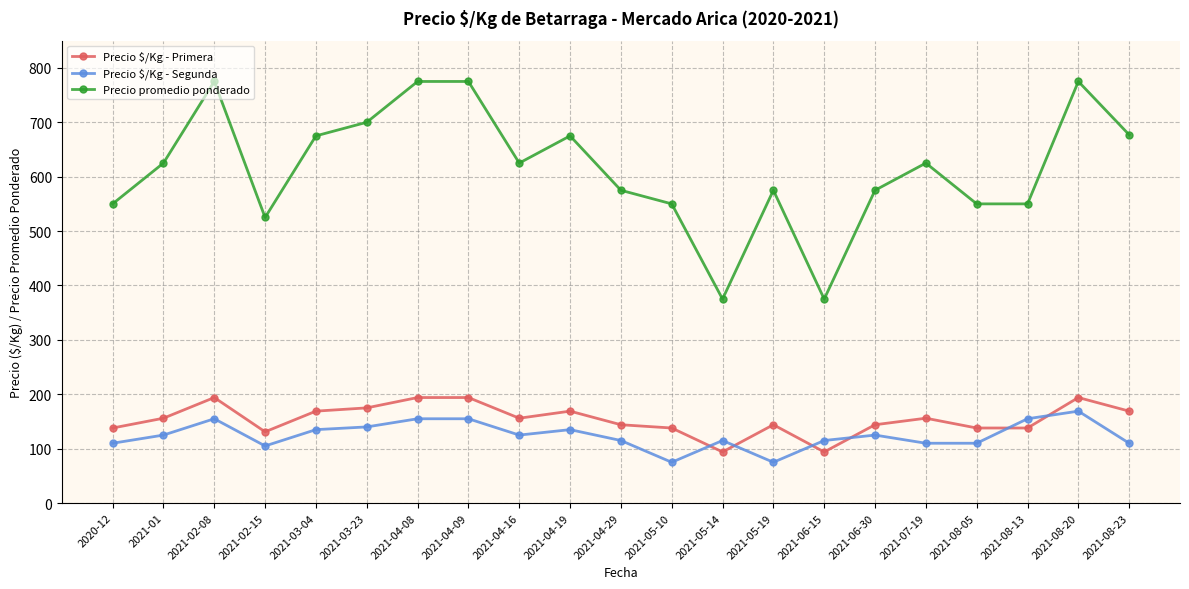

Is it true that Precio $/Kg - Segunda equals 212 at 2021-08-13?

False